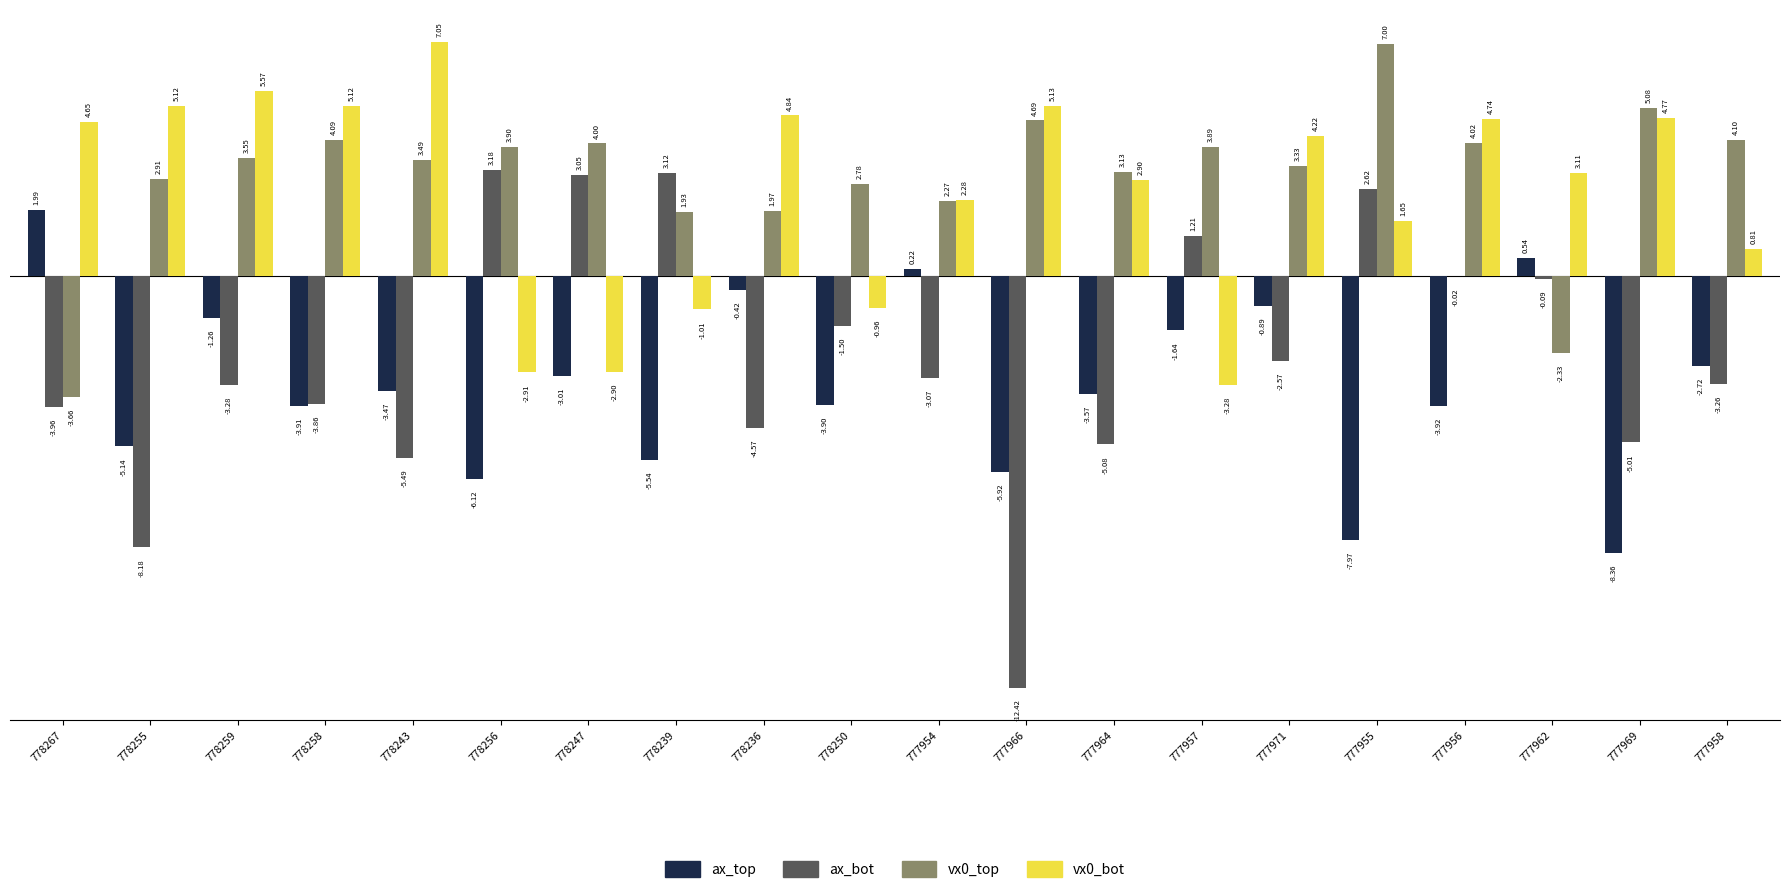

Where is ax_top nearest to the value -3?

778247